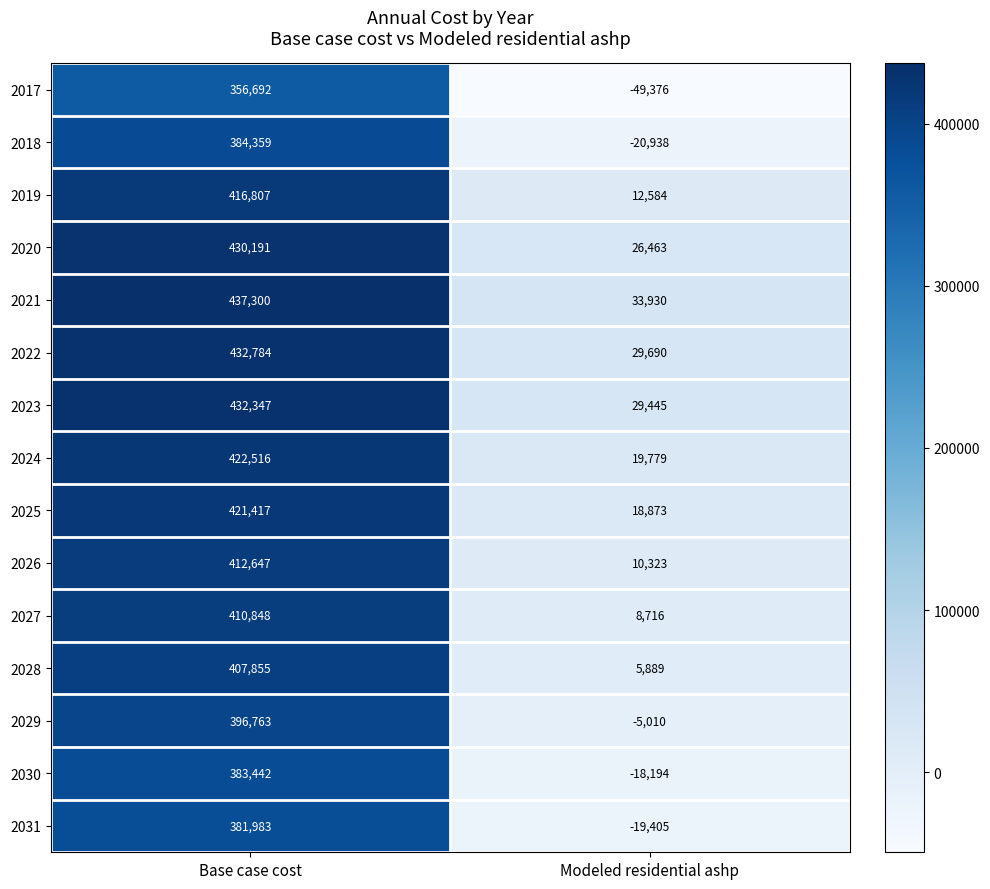

Rank the series by their maximum value, from lowest to highest.

2017, 2031, 2030, 2018, 2029, 2028, 2027, 2026, 2019, 2025, 2024, 2020, 2023, 2022, 2021